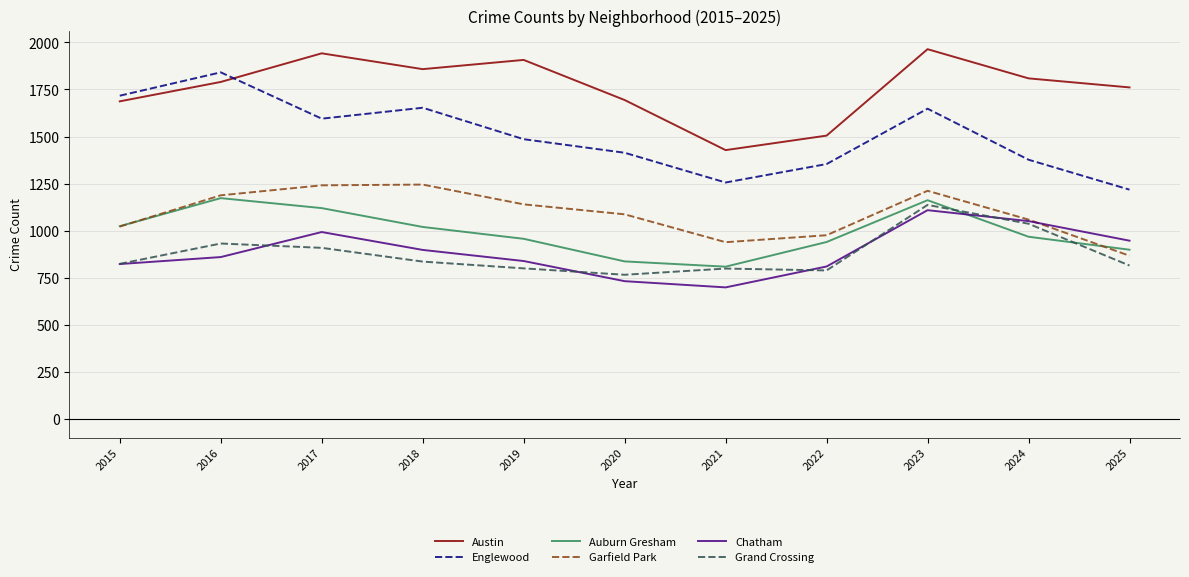

Which label corresponds to the largest value in the chart?

2023